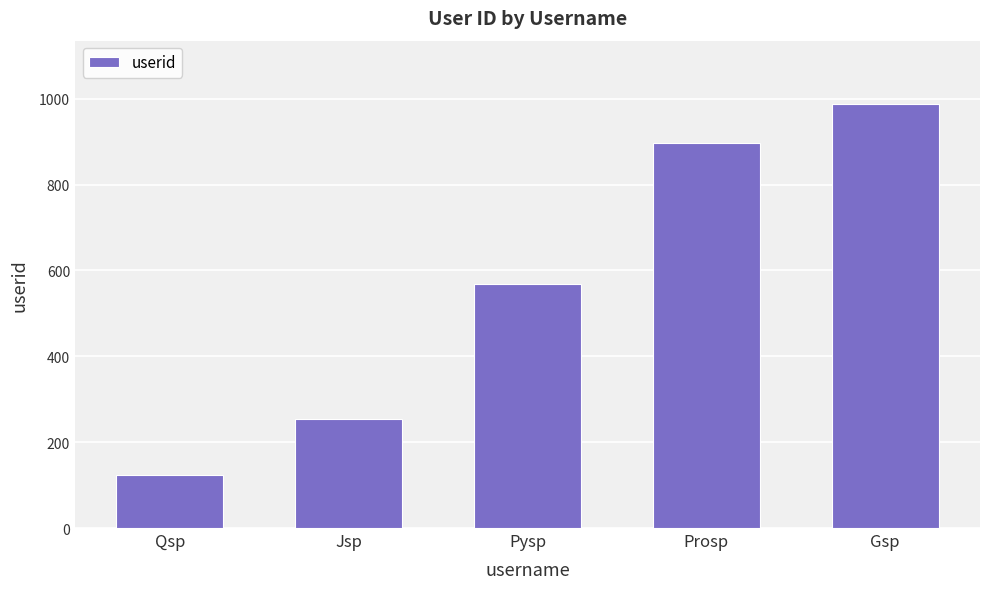

Reading left to right, extract all data points from this chart.

Qsp=123	Jsp=253	Pysp=569	Prosp=896	Gsp=987